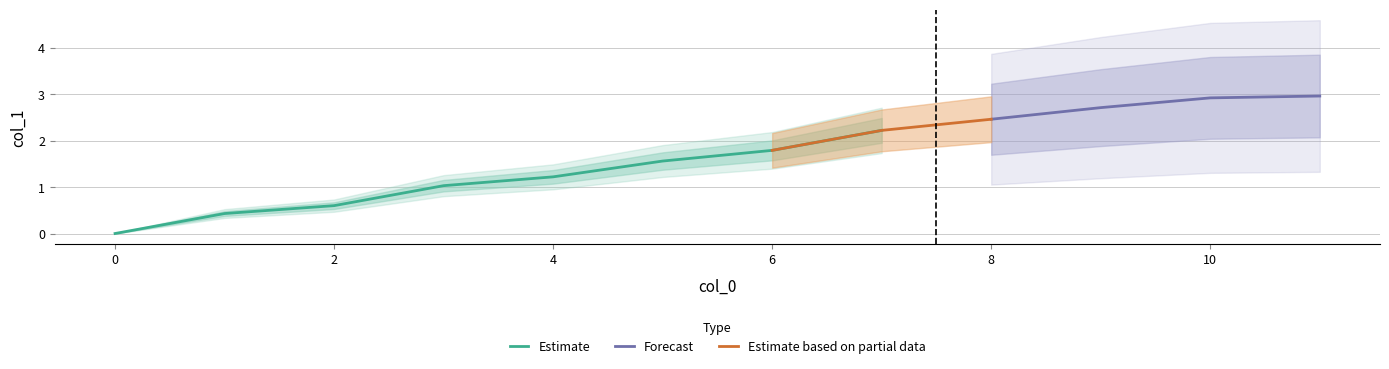

What is the average value?

1.7